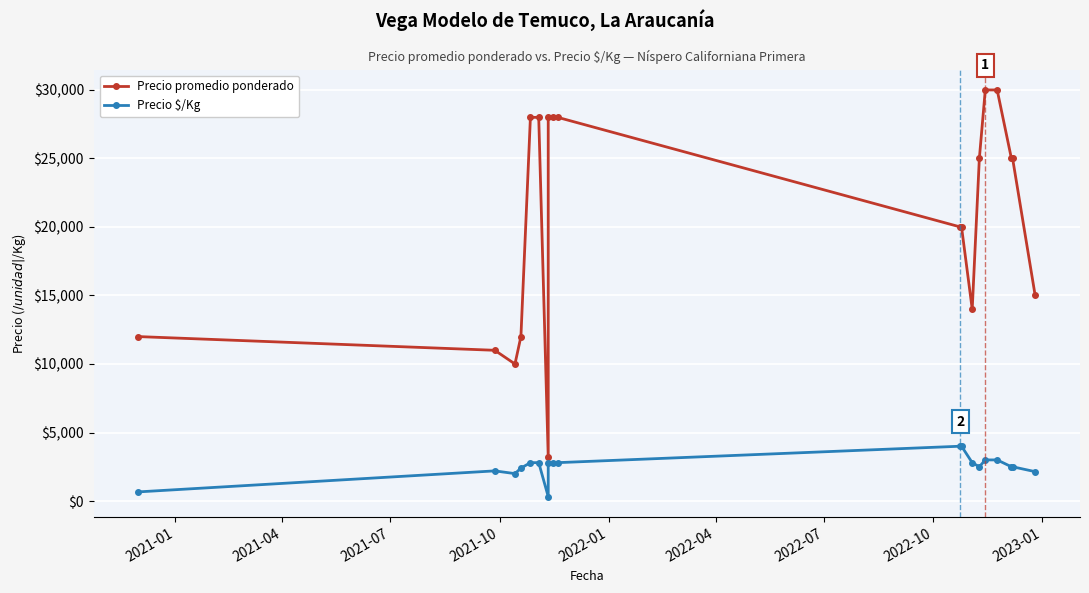

At how many categories does at least one series exceed 19237?

12